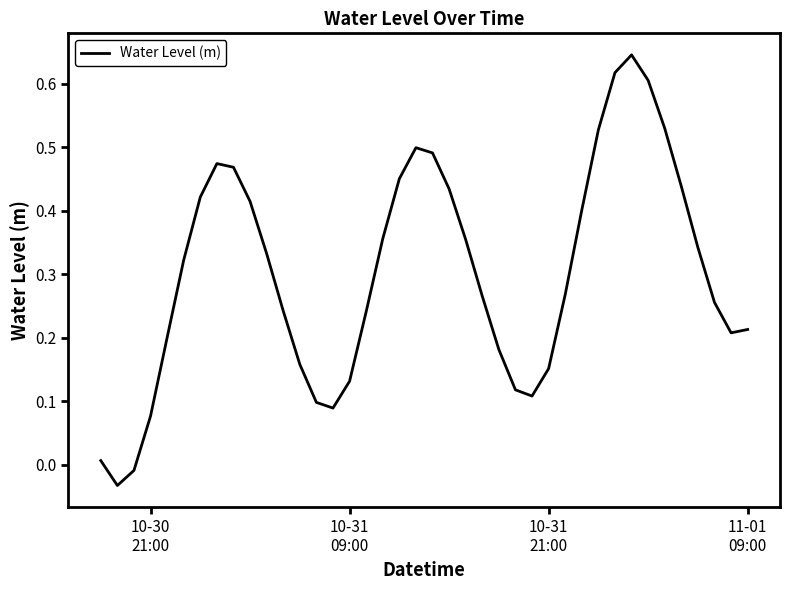

How many lines are shown in the chart?

1